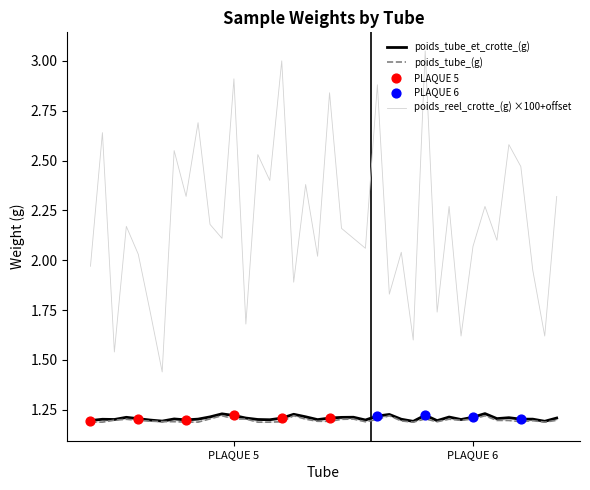

Which series has the largest range (max minus min)?

poids_reel_crotte_(g) ×100+offset